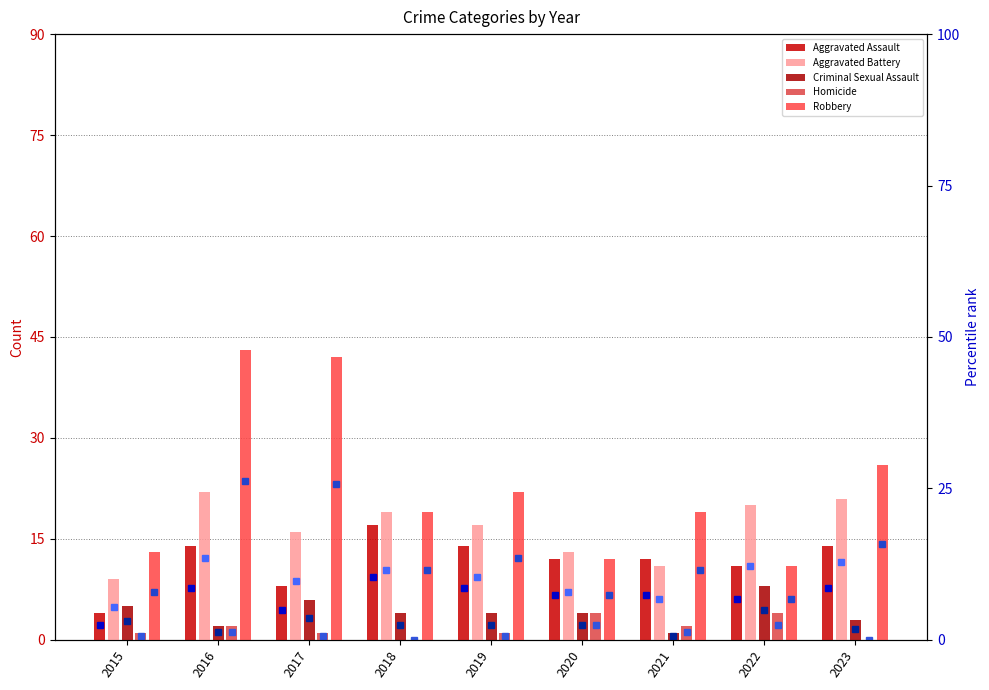

Between 2015 and 2019, which series saw the biggest shift?

Robbery